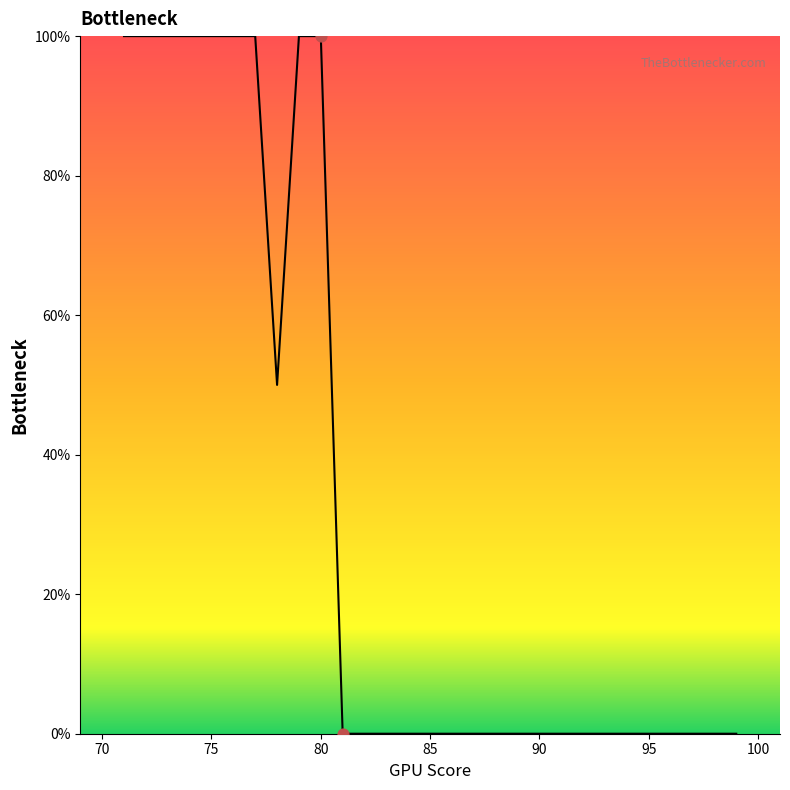

How many lines are shown in the chart?

1